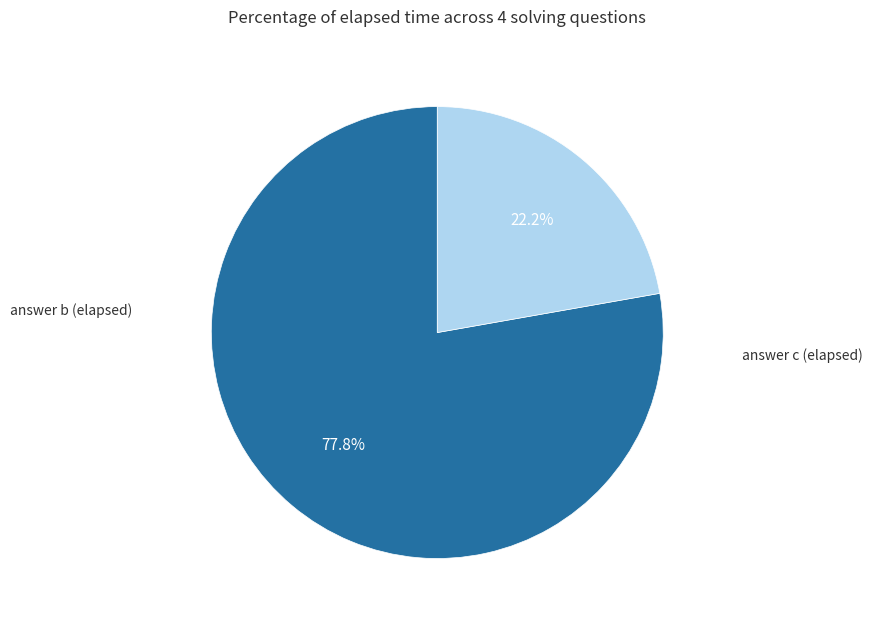

To the nearest percent, what is the average slice percentage?

50%